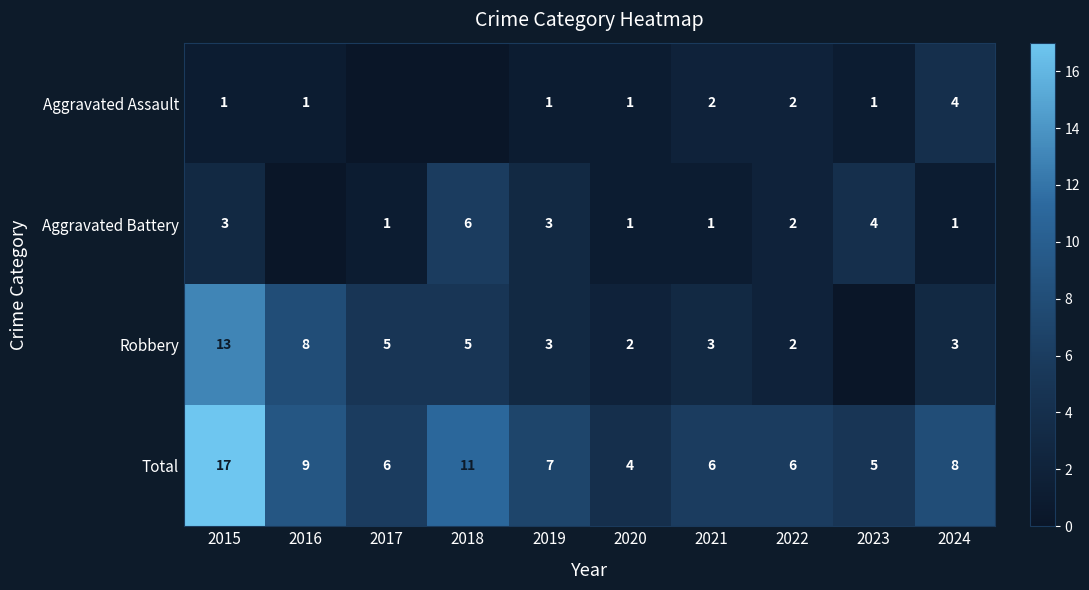

What is the sum of the Robbery values at 2015 and 2020?

15